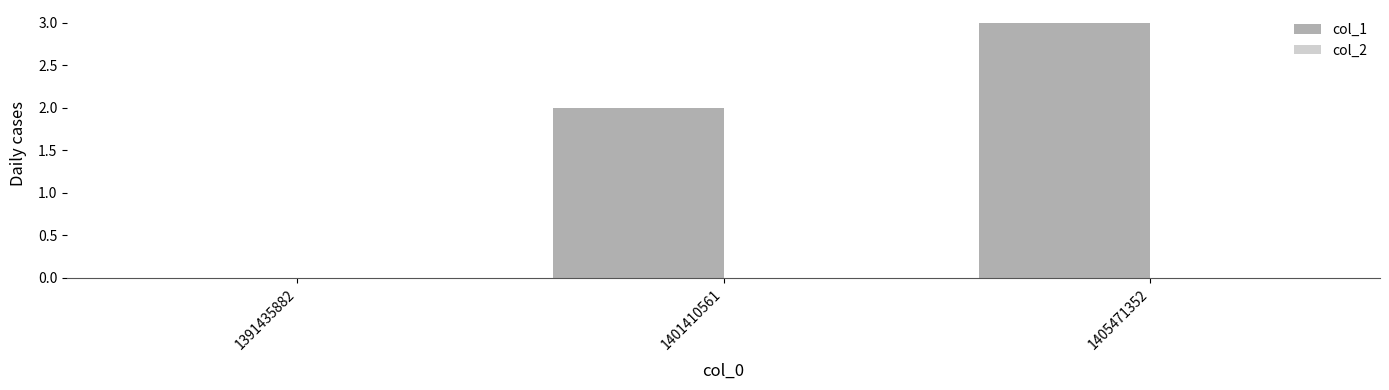

What is the change in value from 1401410561 to 1405471352?

+1